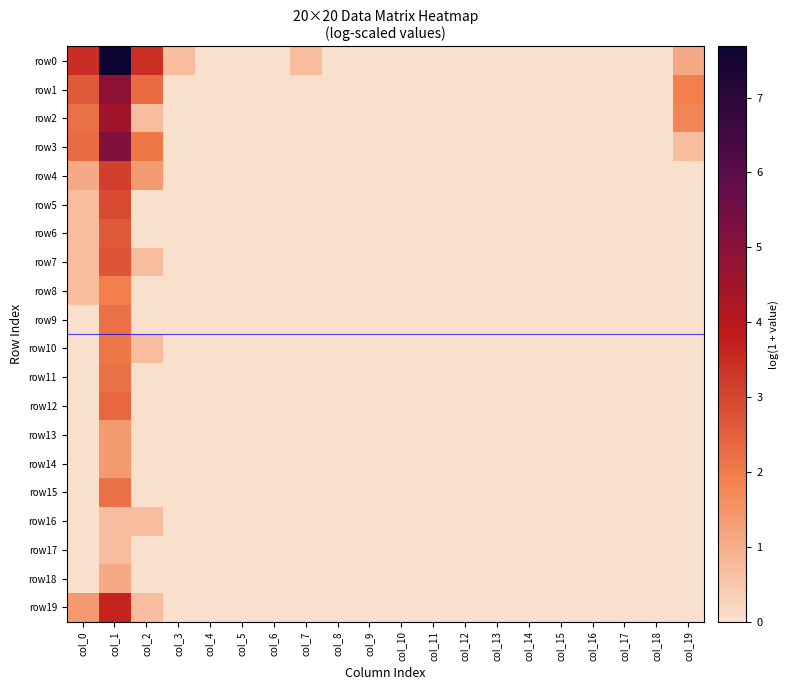

At which category is the sum across all series the highest?

col_1